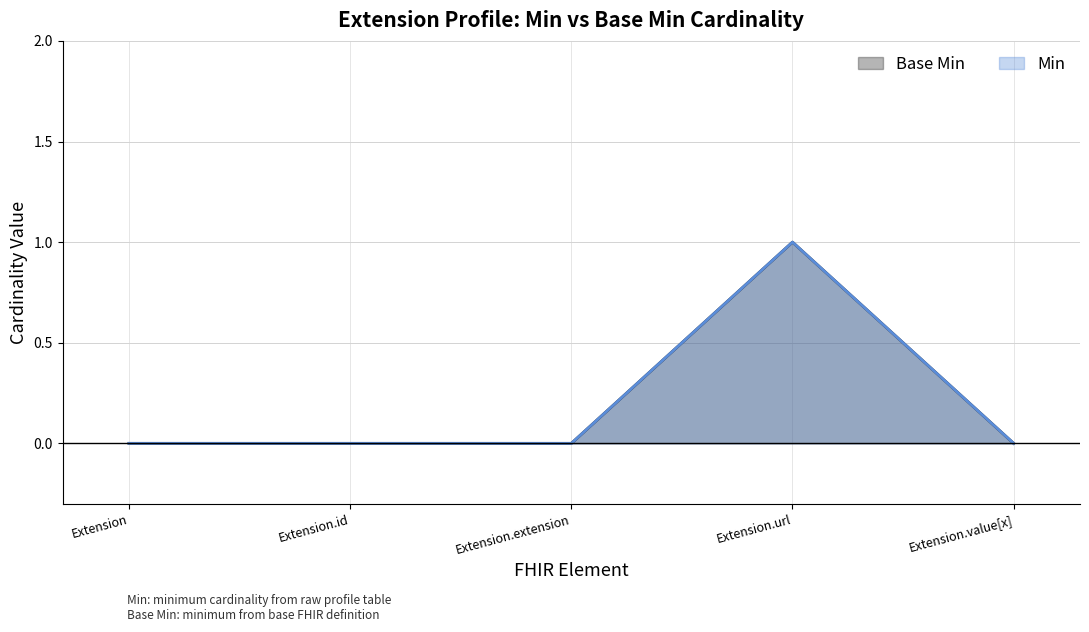

True or false: Min has more than 1 interior local peaks.

False